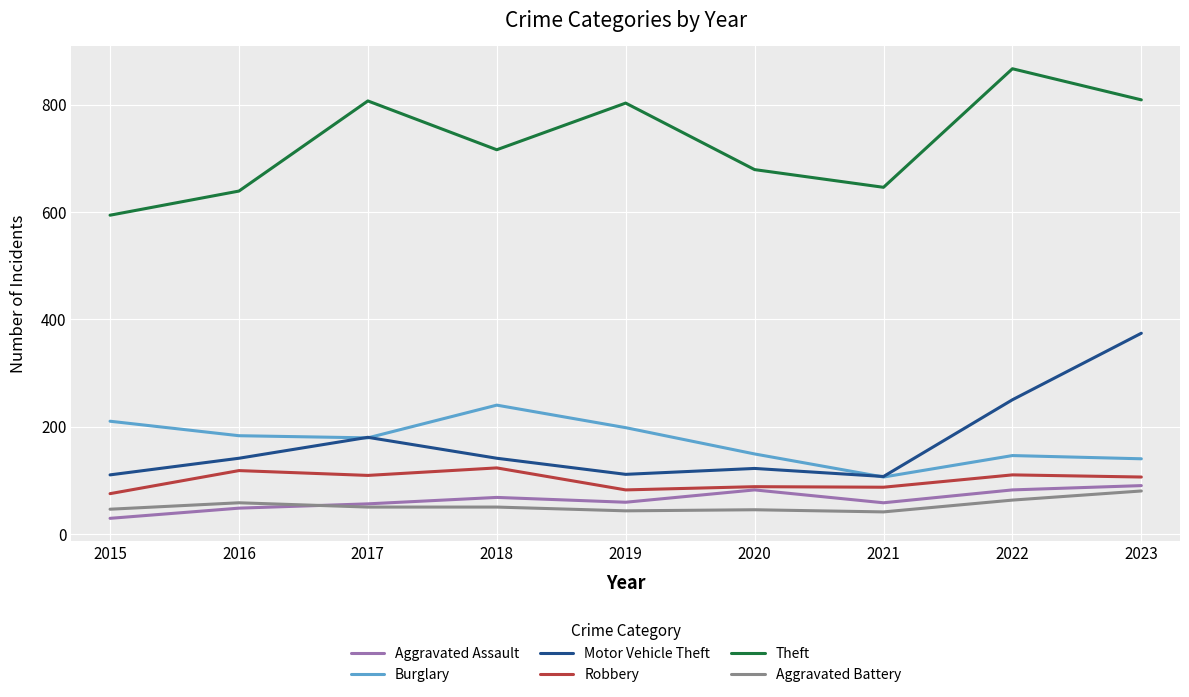

True or false: Motor Vehicle Theft and Aggravated Assault cross at least once.

False